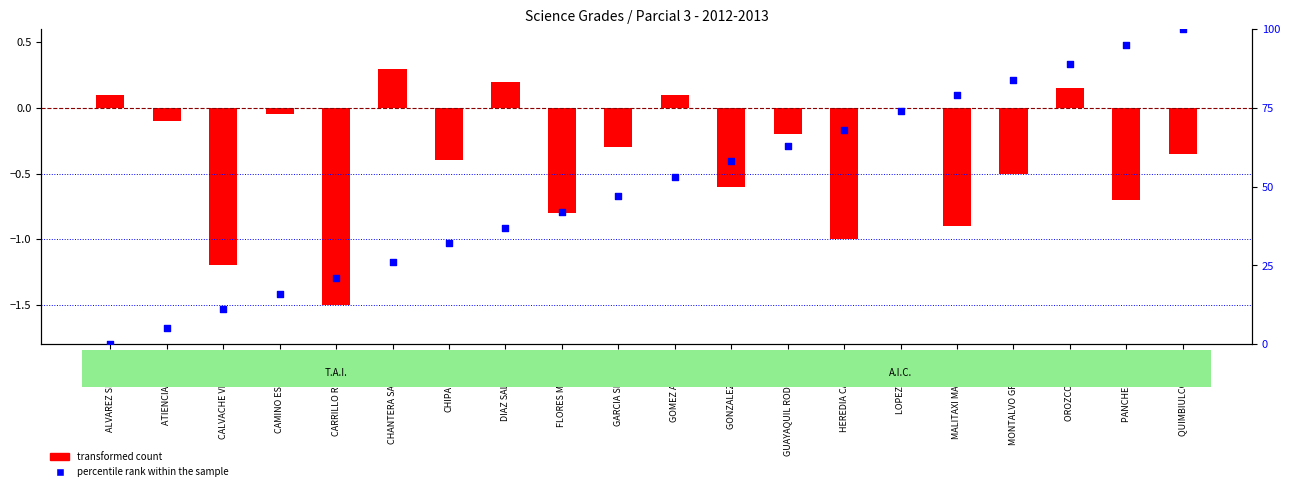

Which series has the widest spread of Y values?

percentile rank within the sample